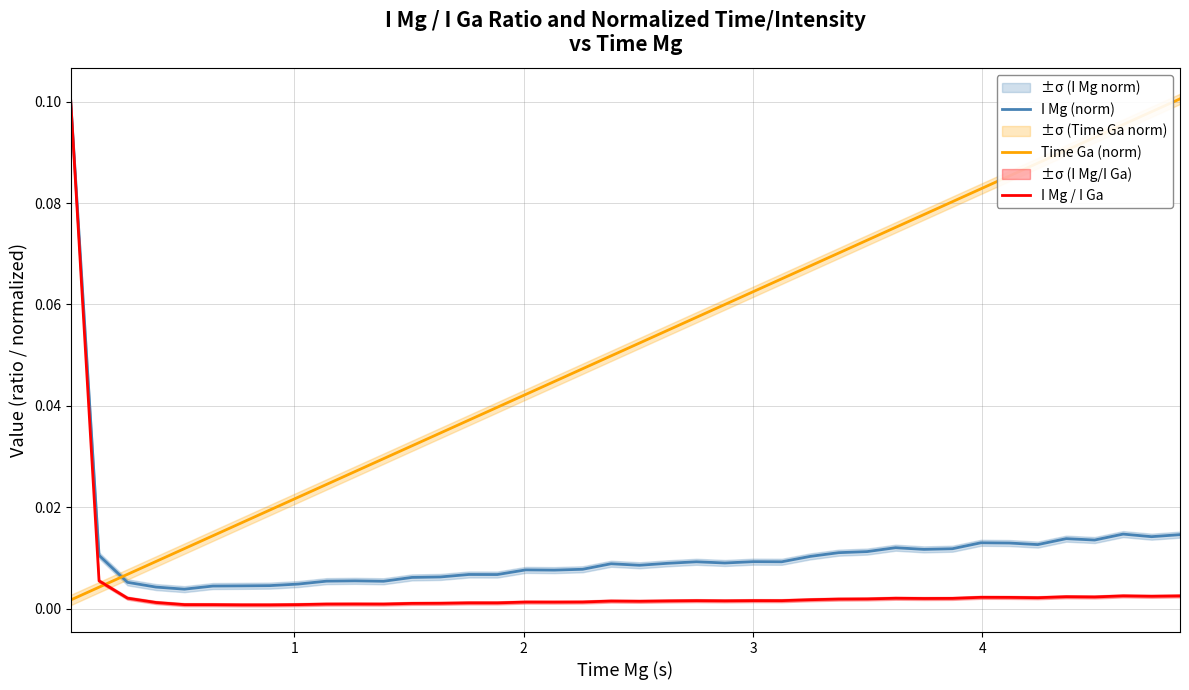

What is the difference between the I Mg (norm) values at 0 and 38?

0.1